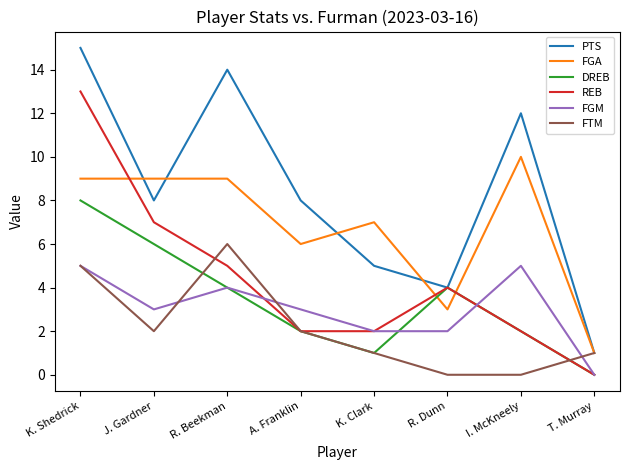

What is the total value across all series at K. Clark?

18